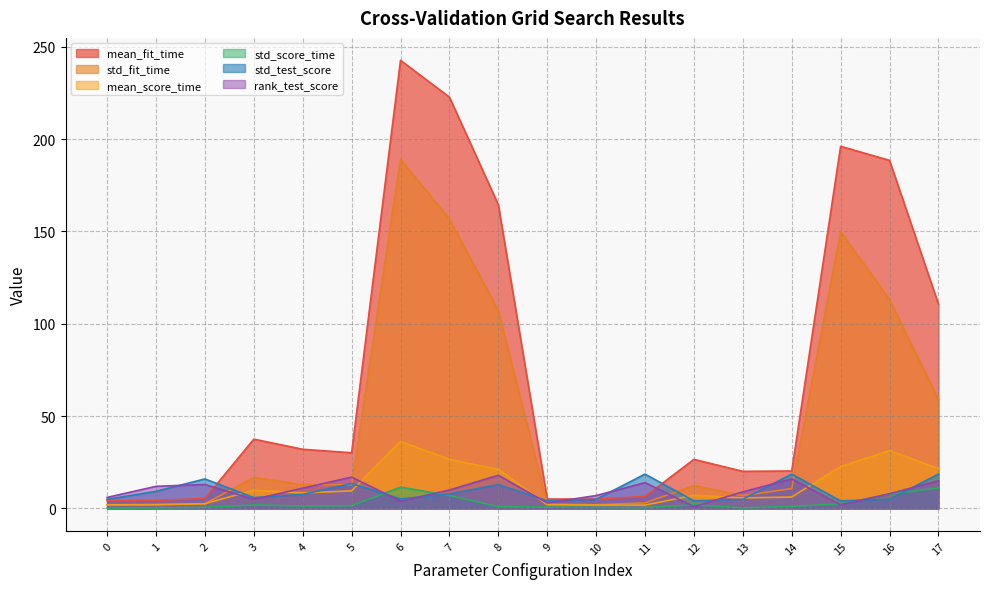

What are all the series names shown in the legend?

mean_fit_time, std_fit_time, mean_score_time, std_score_time, std_test_score, rank_test_score